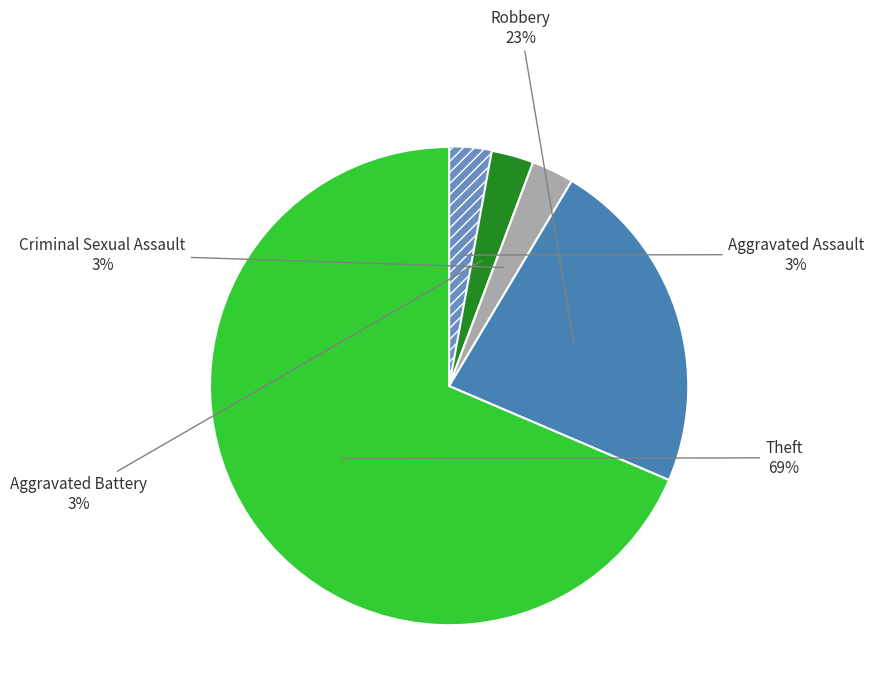

To the nearest percent, what is the average slice percentage?

20%